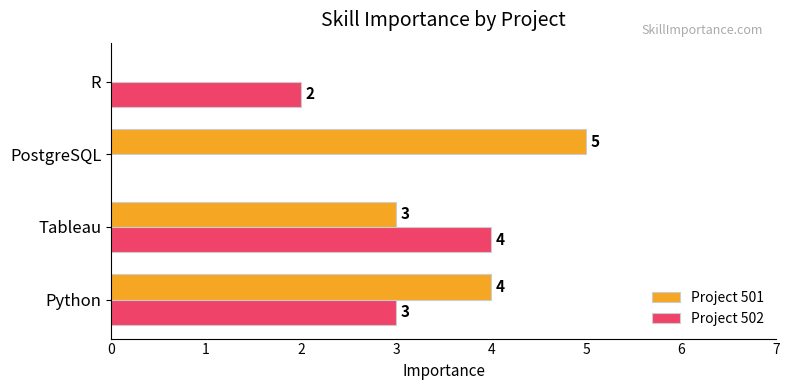

What is the sum of the Project 502 values at Python and Tableau?

7